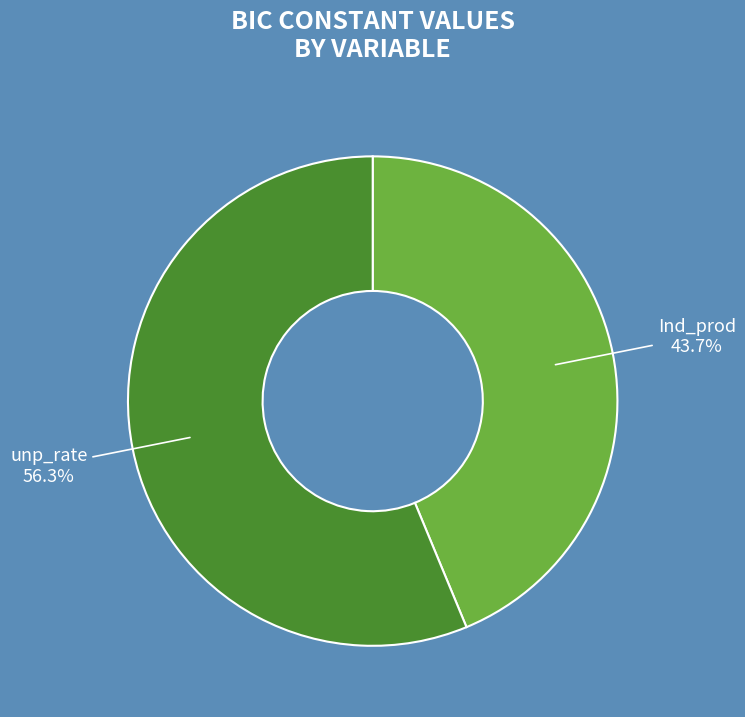

To the nearest percent, what is the combined percentage of unp_rate and Ind_prod?

100%